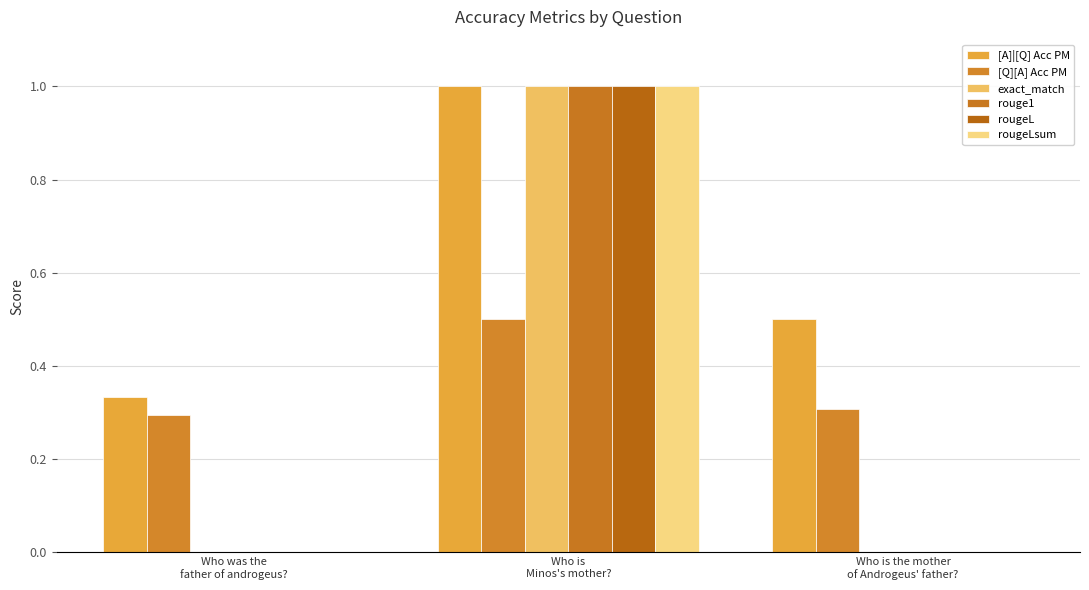

Is it true that exact_match equals 0.0 at Who was the
father of androgeus??

True